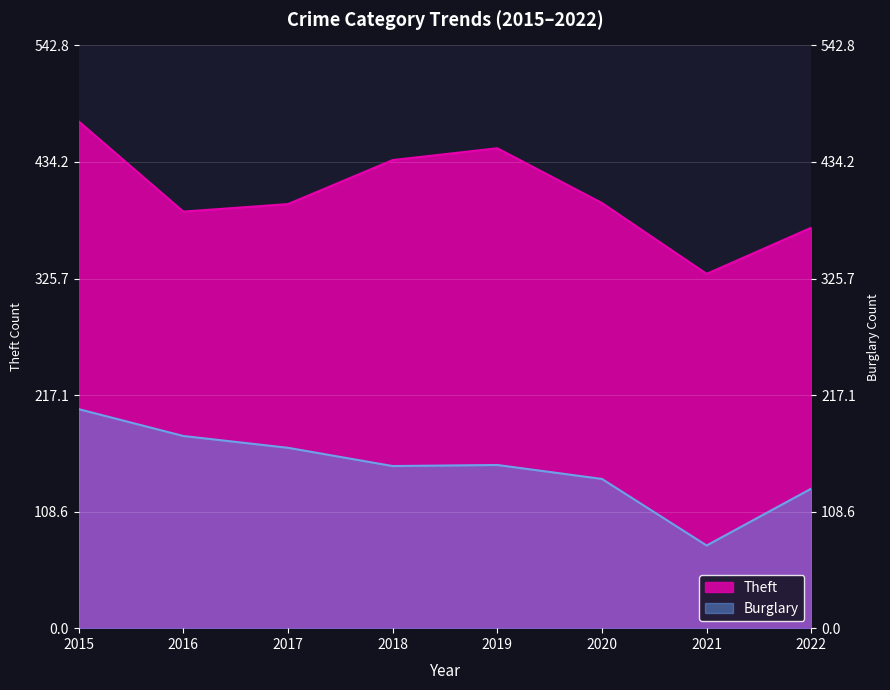

Where is the first local maximum for Theft?

2019